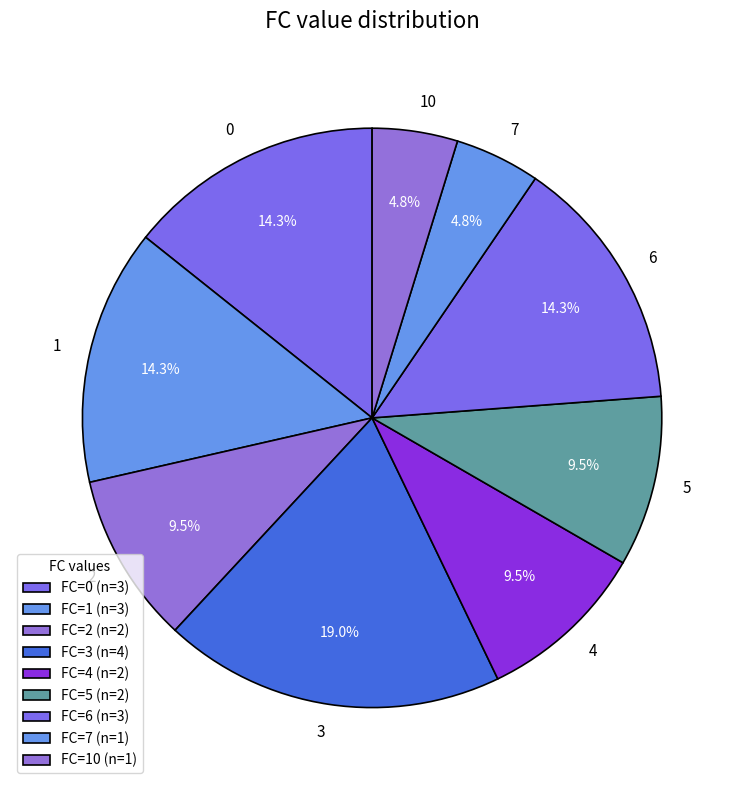

To the nearest percent, what is the difference between the 2 and 1 slice percentages?

5%